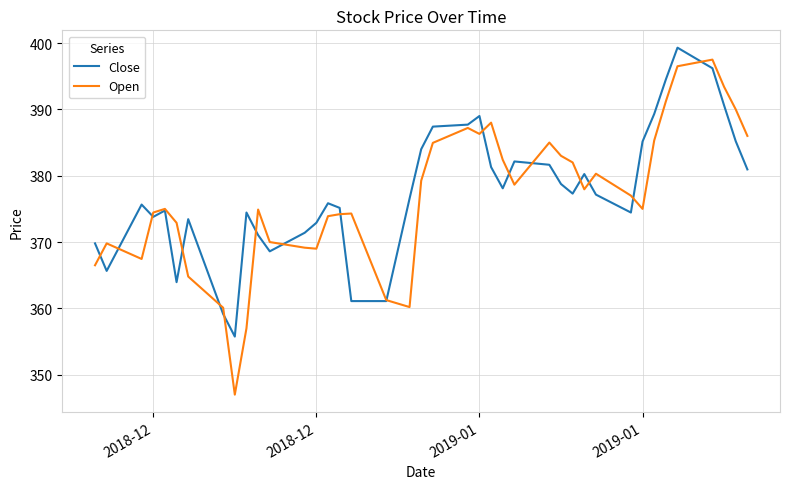

What is the lowest value of the Close series?

355.8